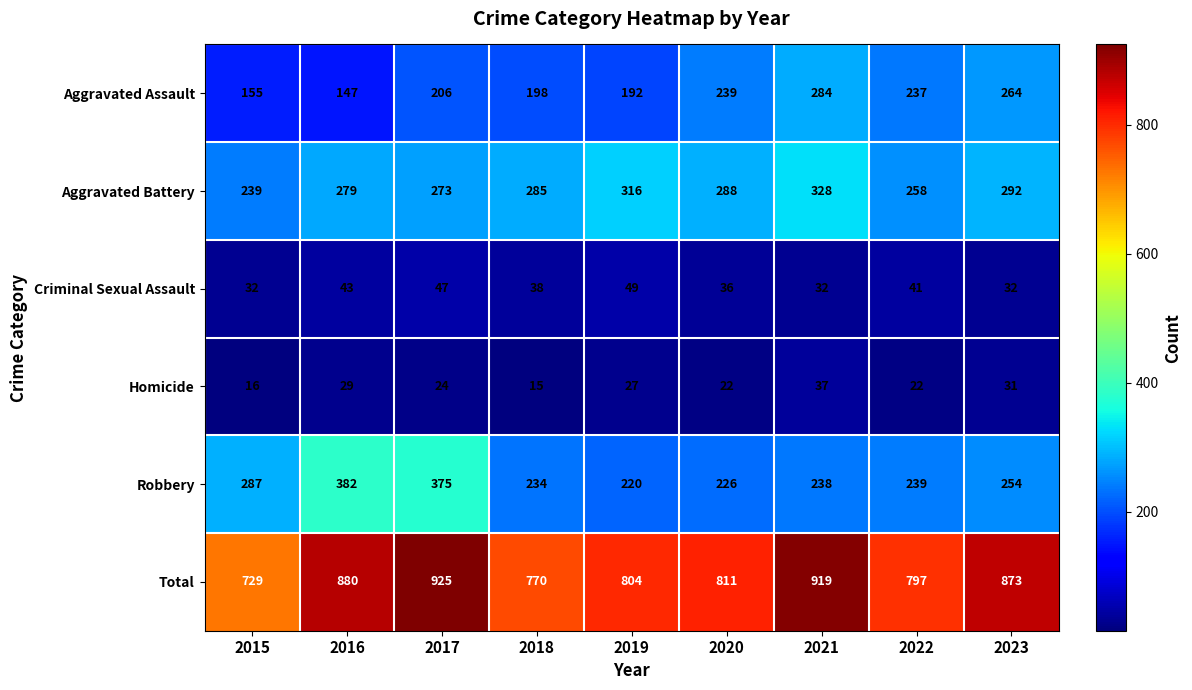

At 2018, list the series in order from smallest to largest.

Homicide, Criminal Sexual Assault, Aggravated Assault, Robbery, Aggravated Battery, Total